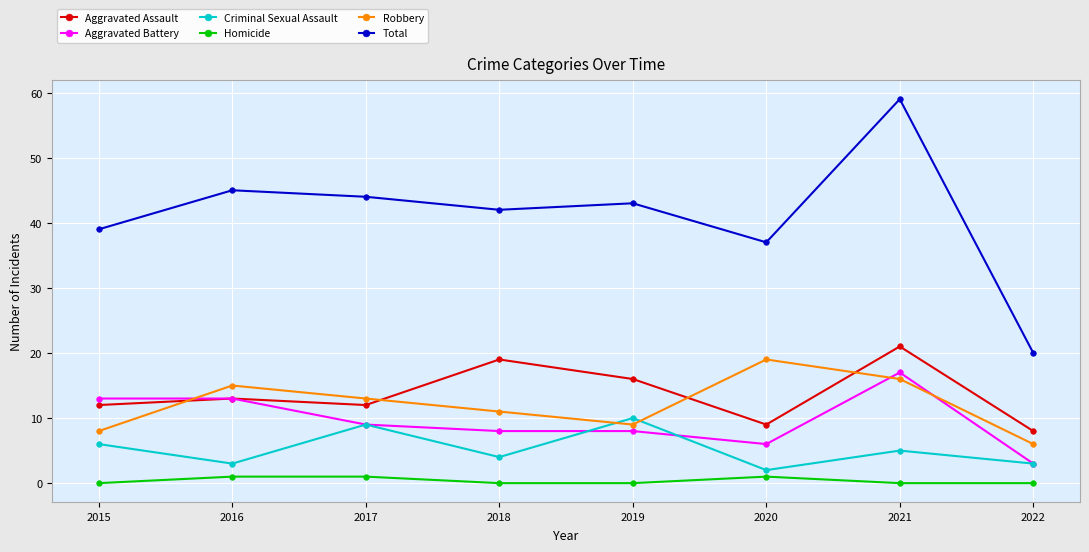

What is the lowest value of the Aggravated Battery series?

3